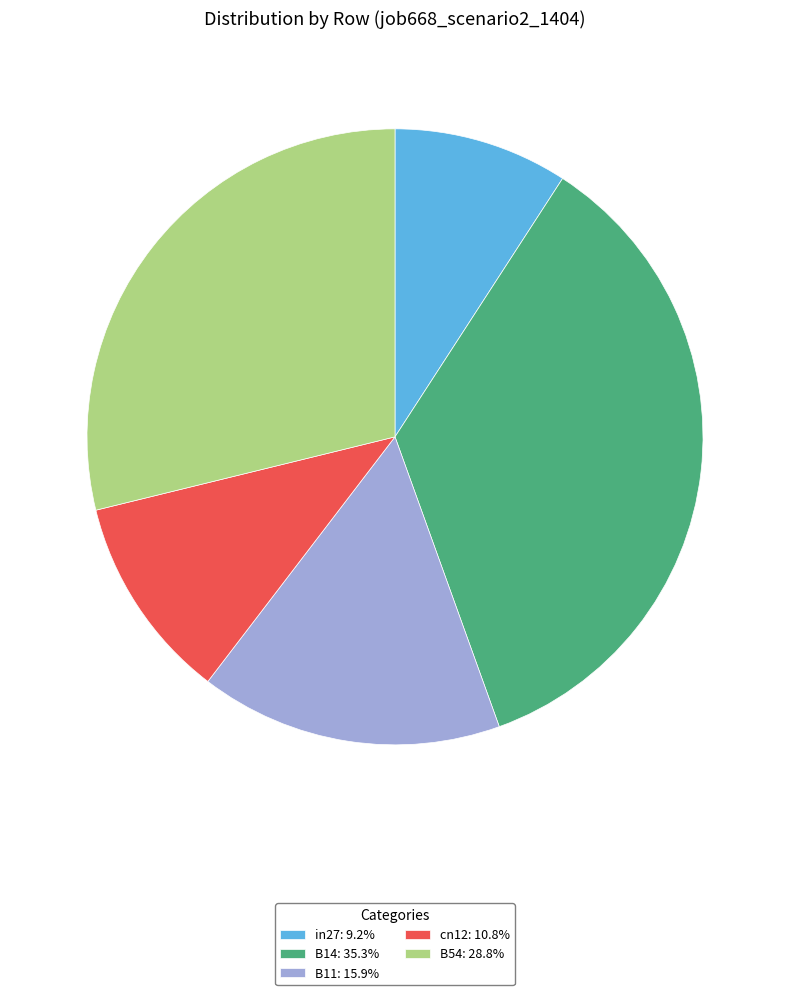

Which slice is the smallest?

in27